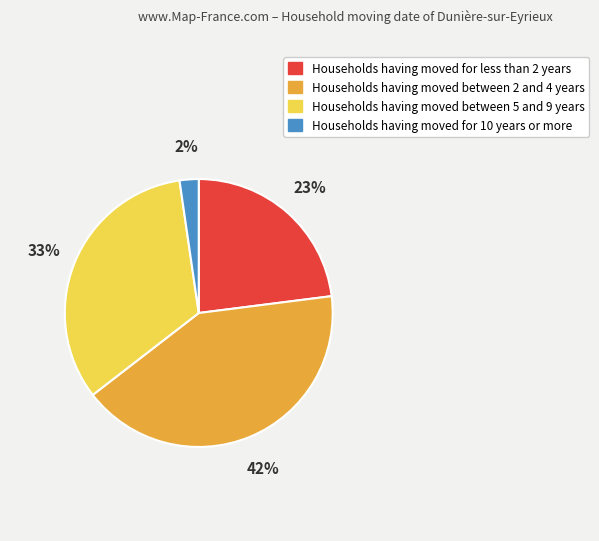

Is there a majority slice in this chart?

No